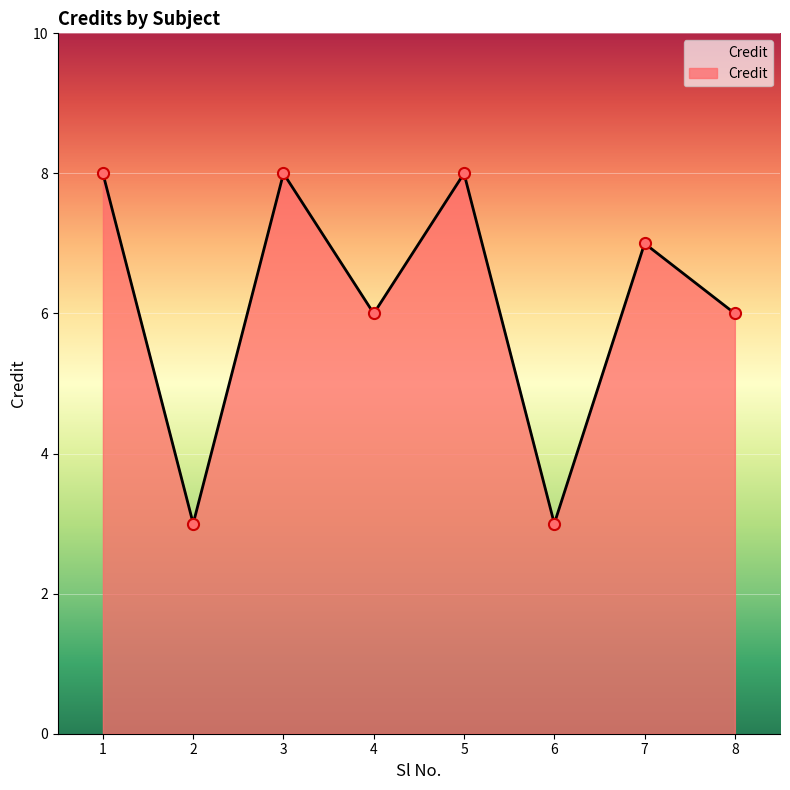

Where is the first local minimum?

2